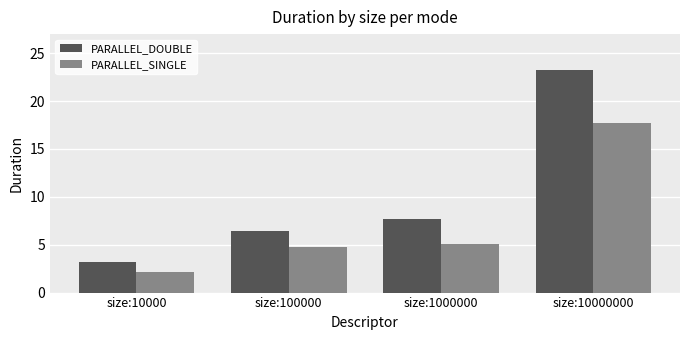

At size:10000, list the series in order from largest to smallest.

PARALLEL_DOUBLE, PARALLEL_SINGLE